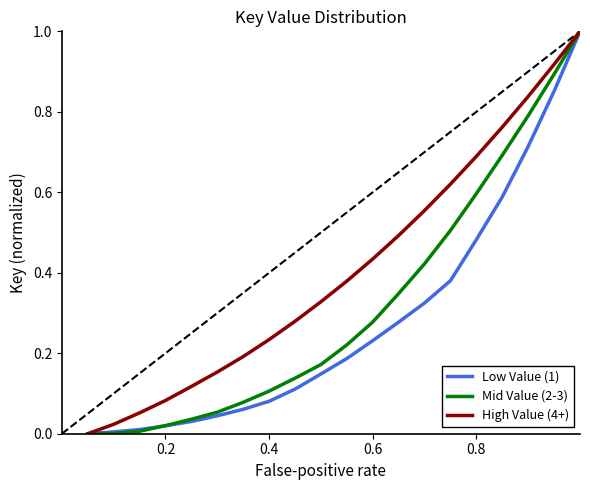

List the series in order of their overall mean, highest first.

High Value (4+), Mid Value (2-3), Low Value (1)